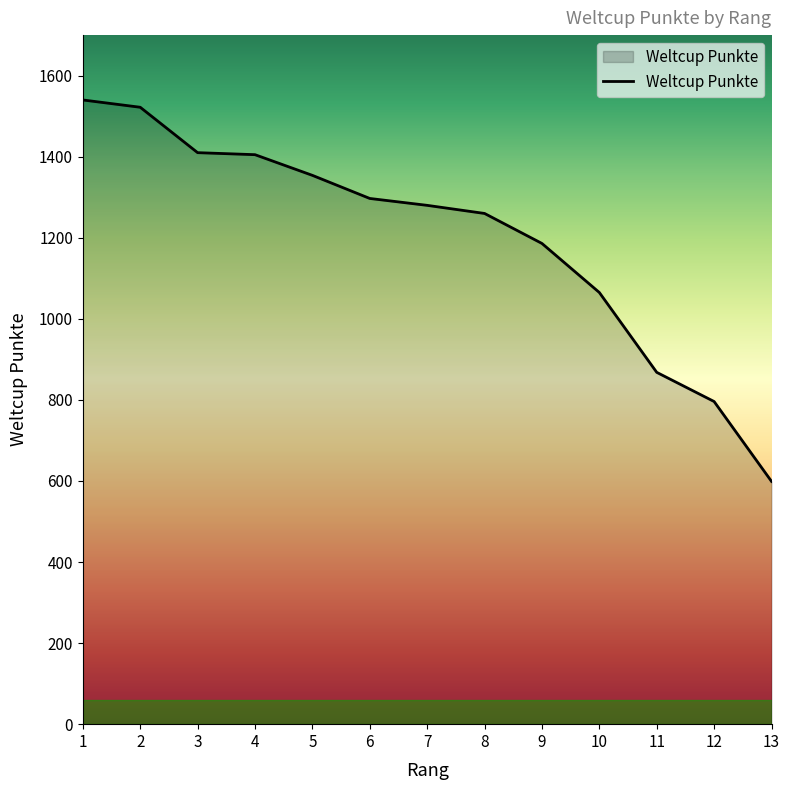

True or false: the data has more than 2 interior local peaks.

False